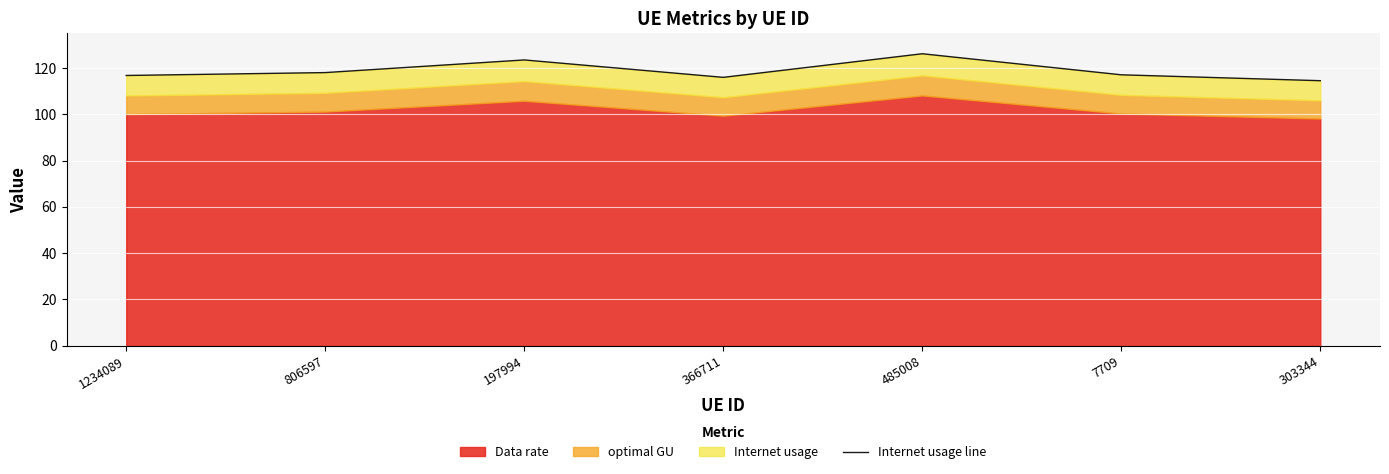

Which has a higher value, 366711 or 1234089?

1234089